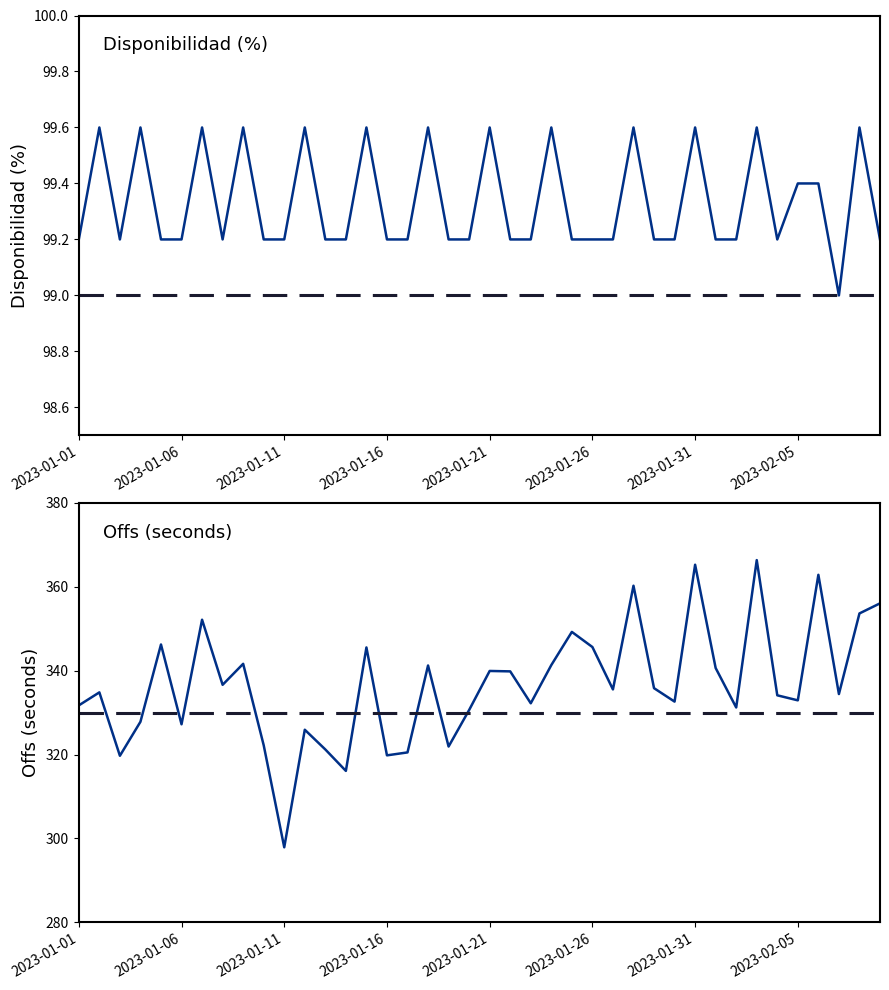

Which series has the largest range (max minus min)?

offs